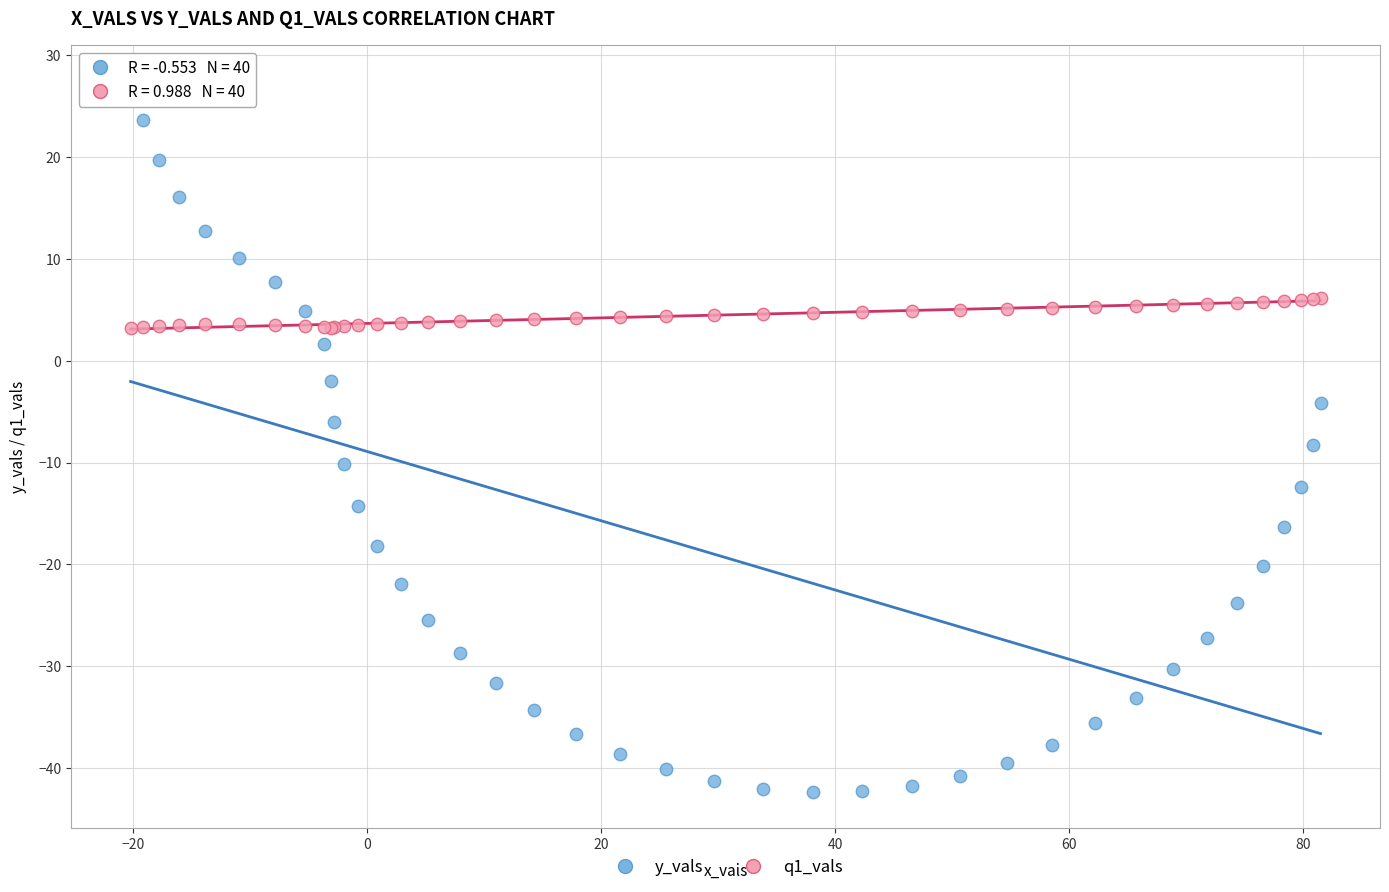

Which series contains the lowest Y value?

y_vals